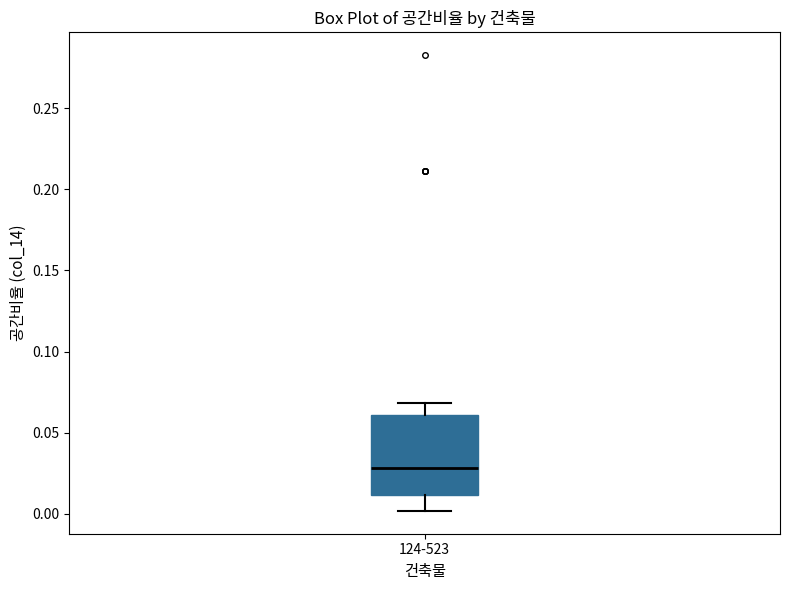

Read this box plot against the y-axis: the position of the median line, the range covered by the box, and the ends of both whiskers. The values are not printed on the chart, so give them approximately, as read against the axis.

median 0.03, box 0.01 to 0.06, whiskers 0.00 to 0.07